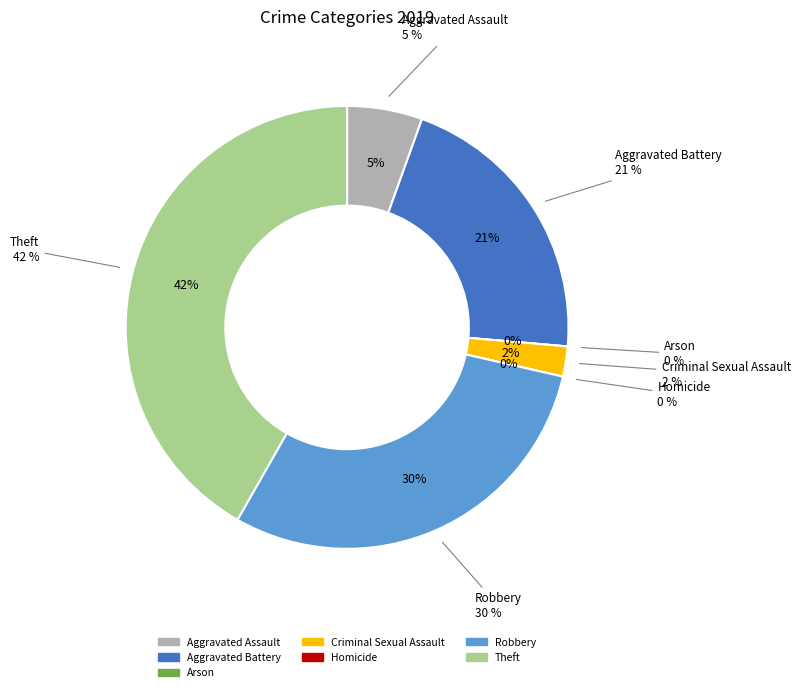

Which has a higher value, Arson or Robbery?

Robbery